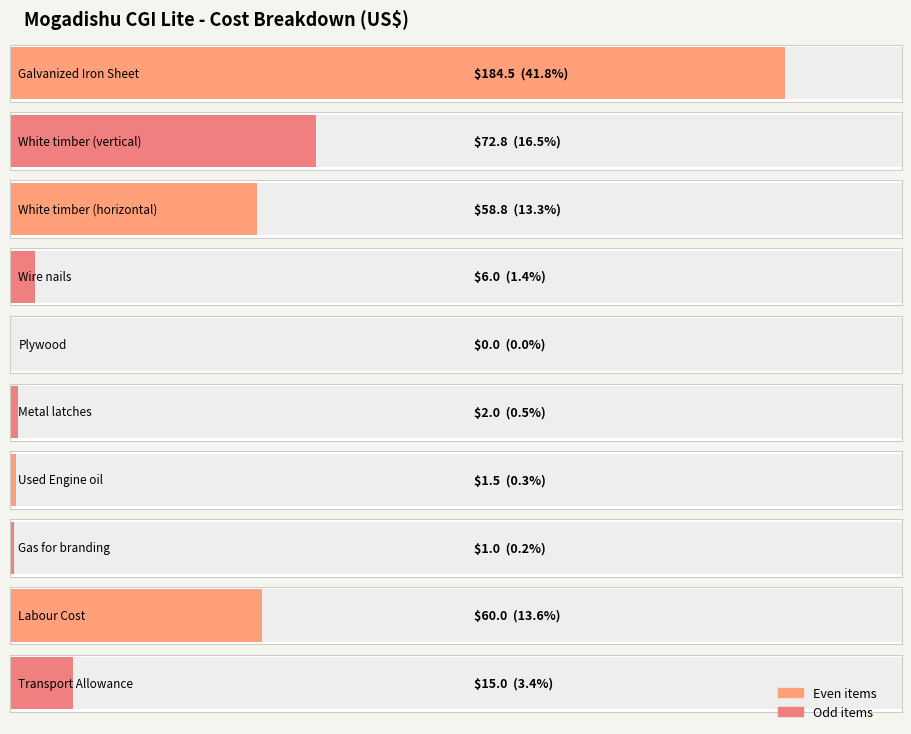

Reading right to left, list all the values displayed in this chart.

15.0	60.0	1.0	1.5	2.0	0.0	6.0	58.8	72.8	184.5